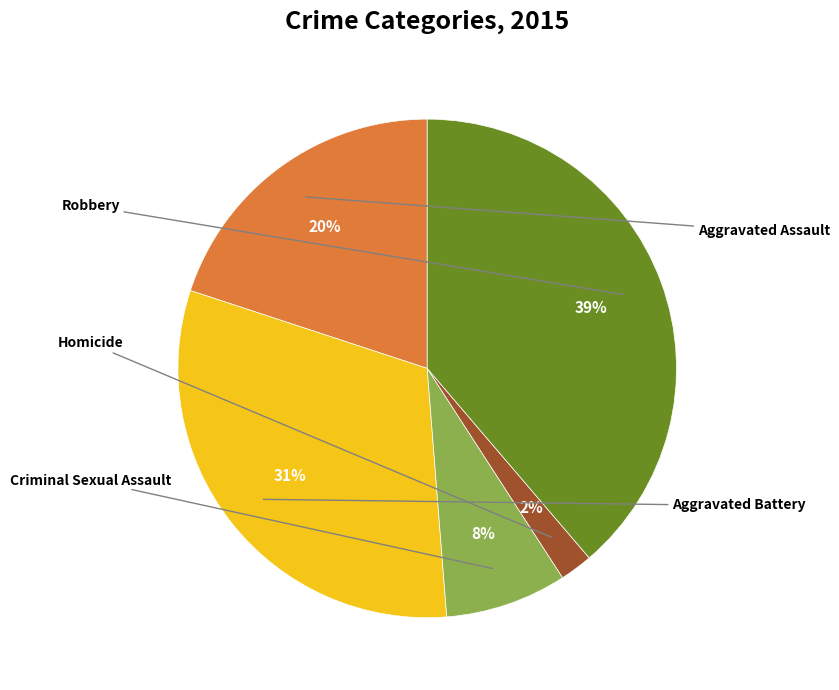

Approximately how many times larger is the value at Aggravated Battery compared to Aggravated Assault?

1.6